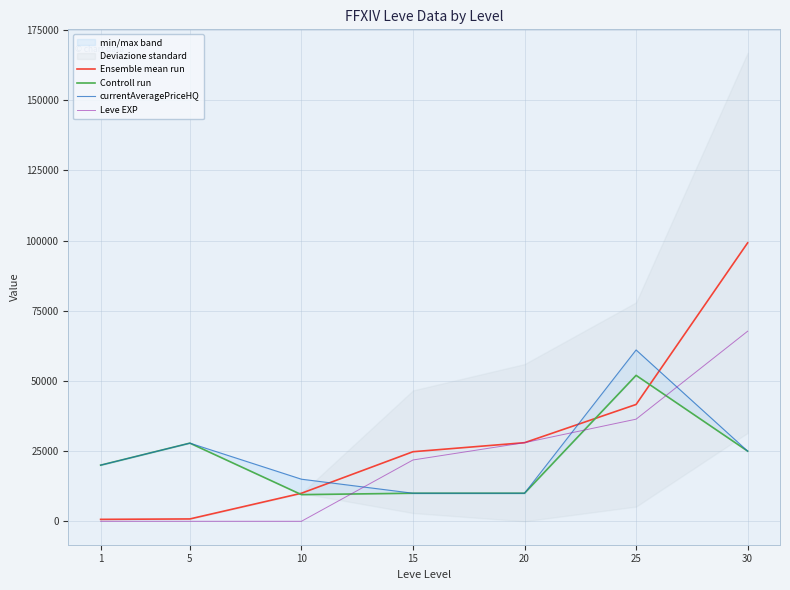

How many lines are shown in the chart?

4